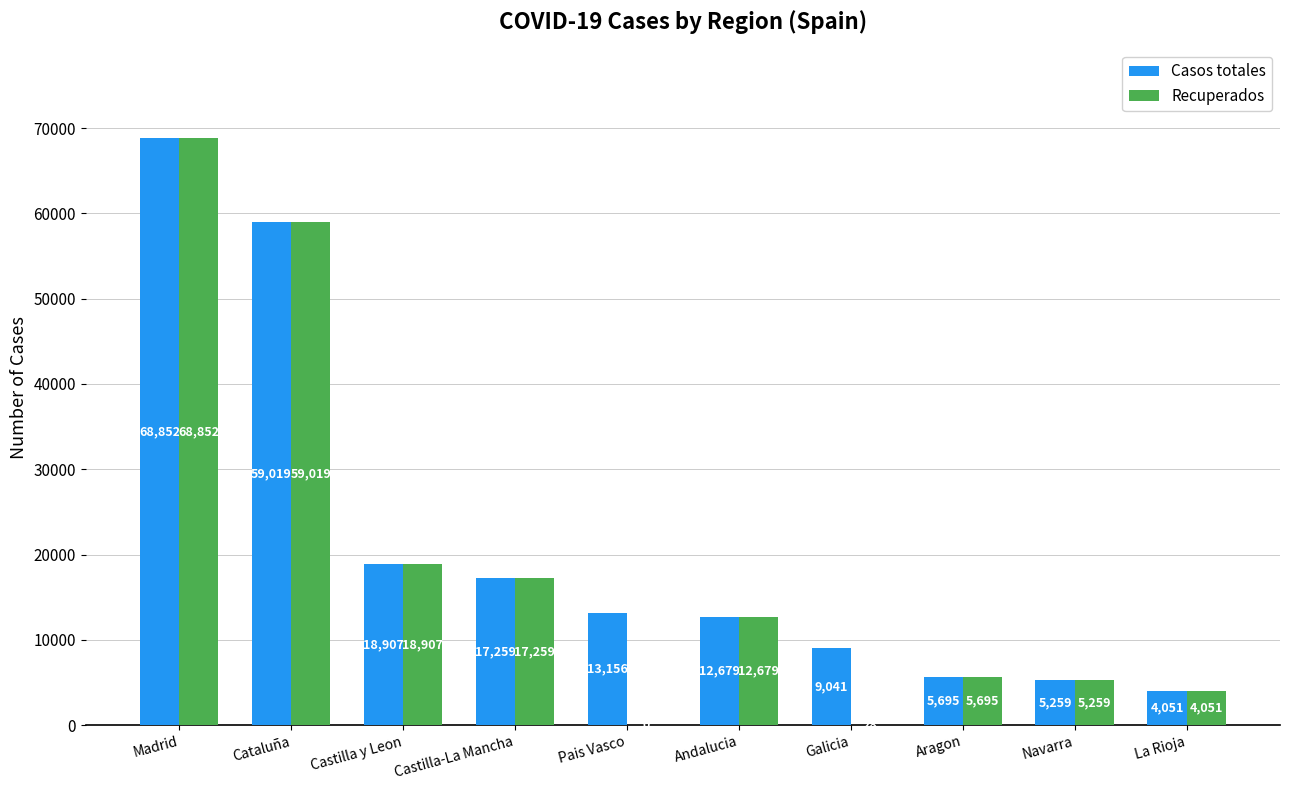

At which category is the sum across all series the highest?

Madrid